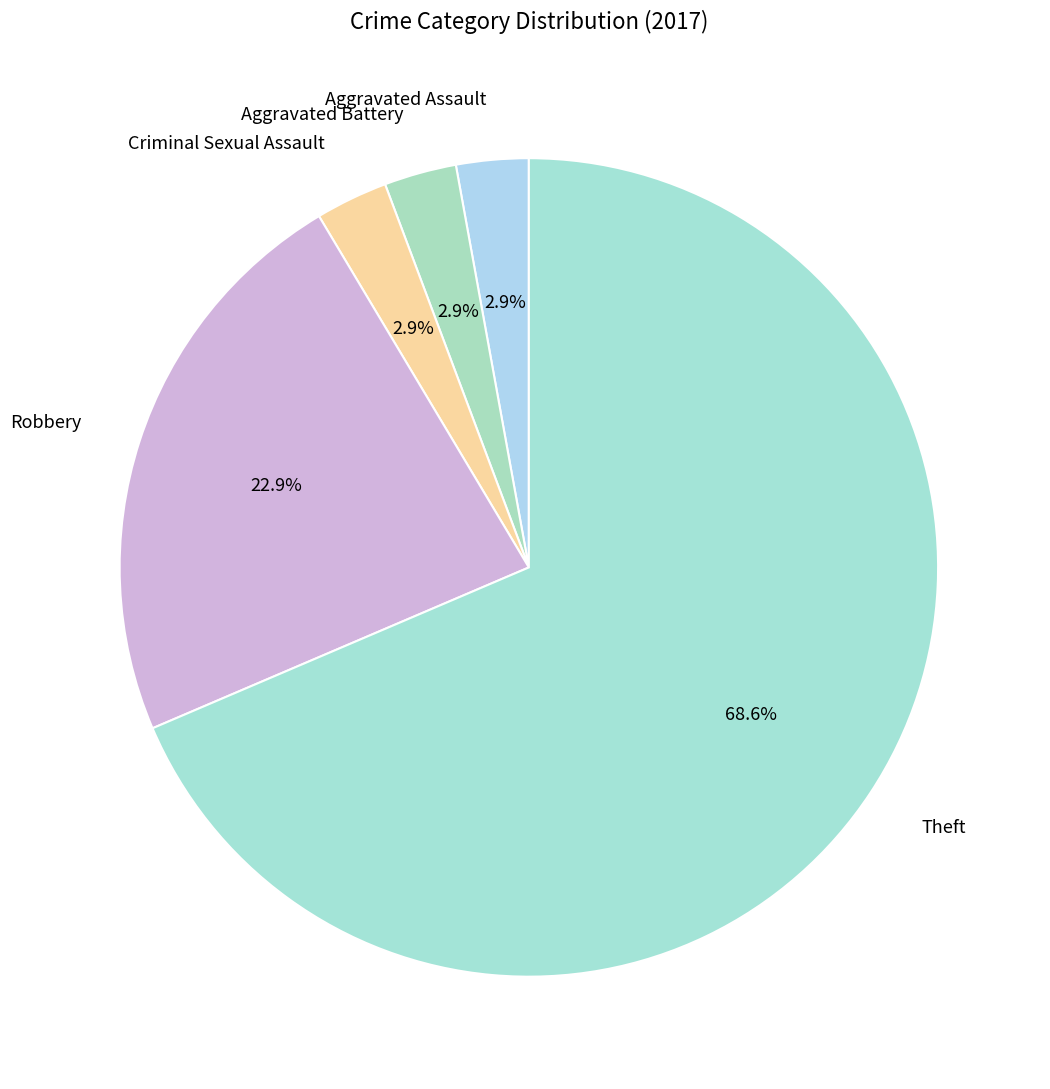

Combined, what portion of the pie is Theft and Criminal Sexual Assault?

71.4%